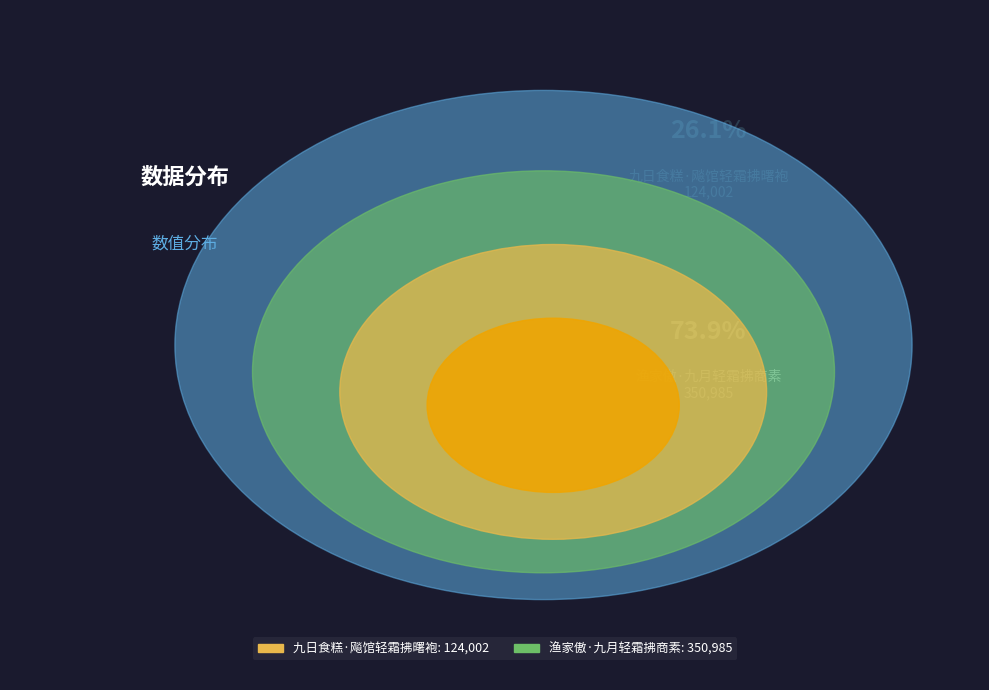

Do 九日食糕·飚馆轻霜拂曙袍 and 渔家傲·九月轻霜拂商素 together represent more than half of the pie?

Yes